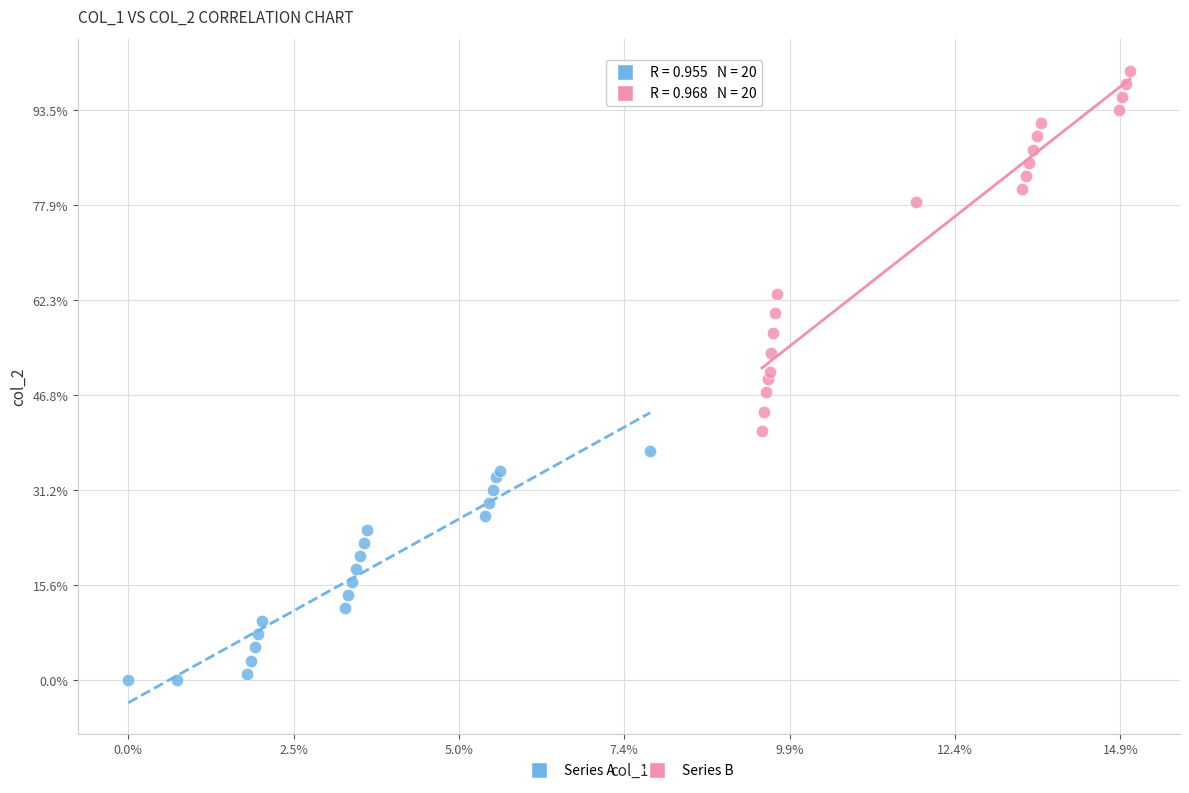

What are all the series names shown in the legend?

Series A, Series B